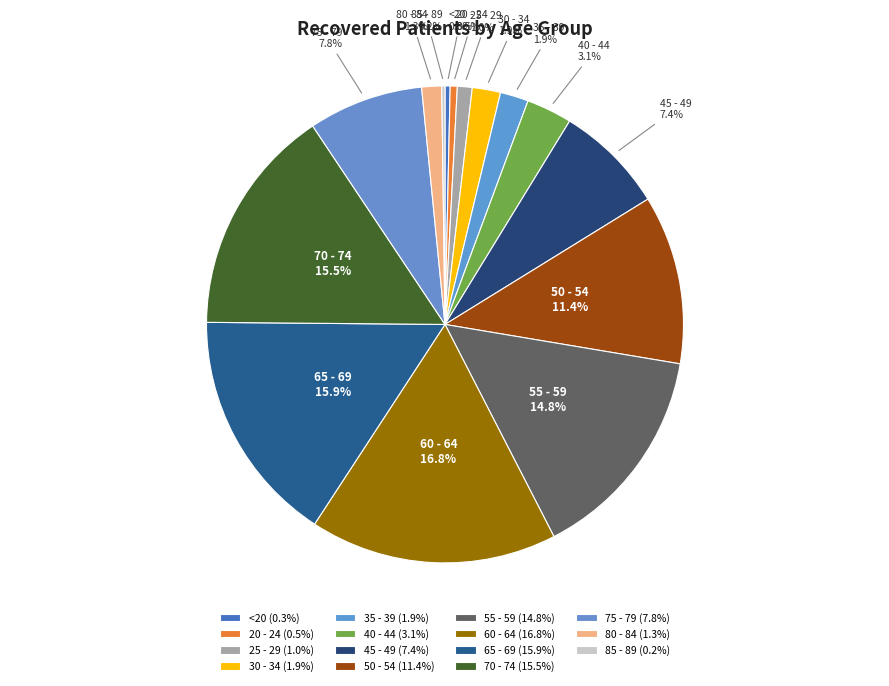

Does 30 - 34 represent more than half of the total?

No